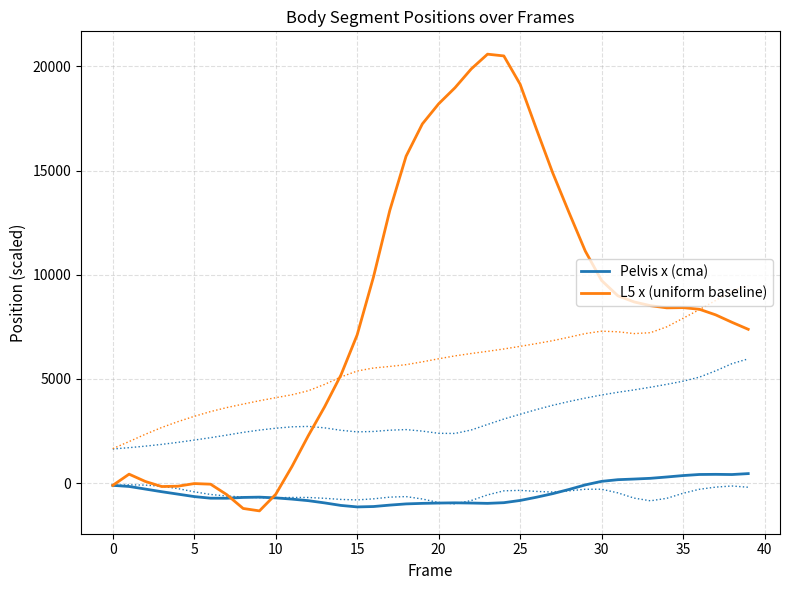

What is the lowest value of the Pelvis x (cma) series?

-1142.1